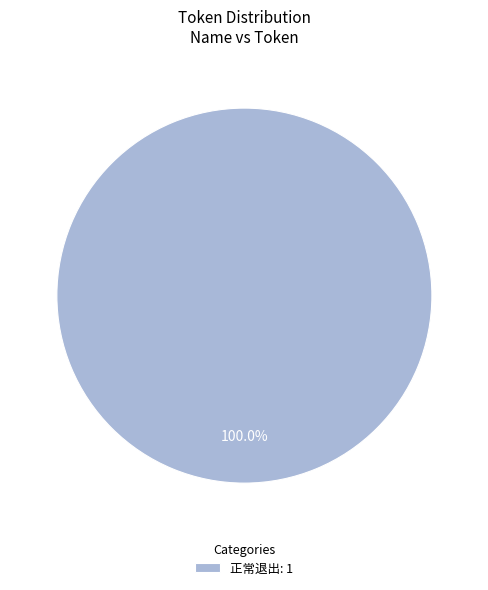

Which category accounts for the majority?

正常退出: 1